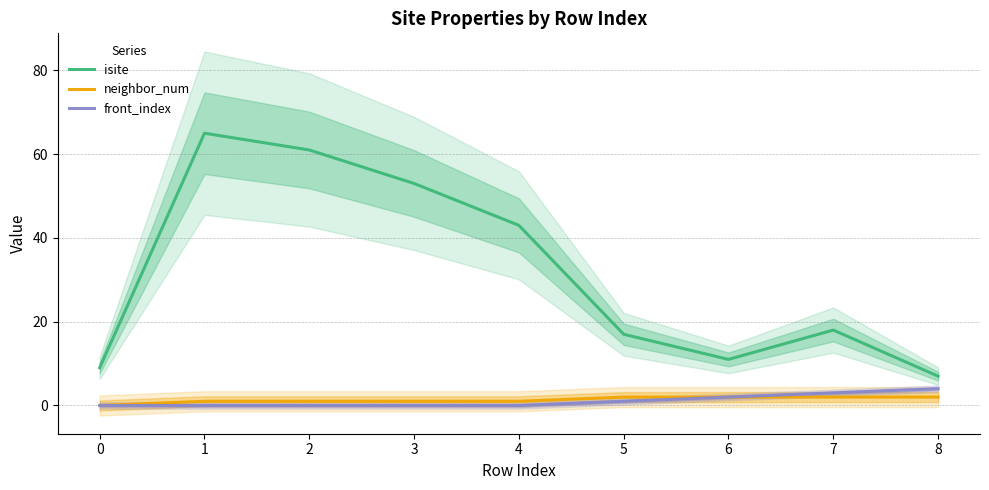

Is this an area chart (filled region under the line)?

No